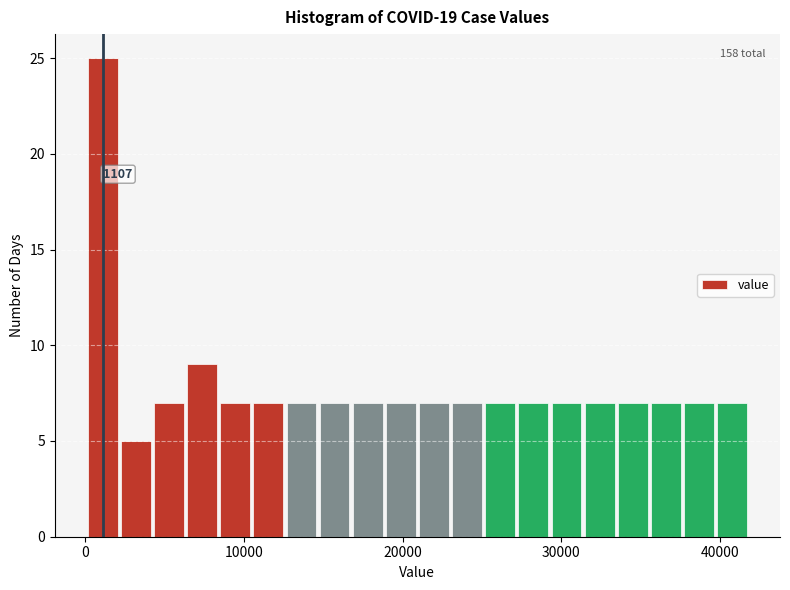

Around what value on the x-axis is the tallest bar? Give the approximate position of its centre, as read against the axis.

1000